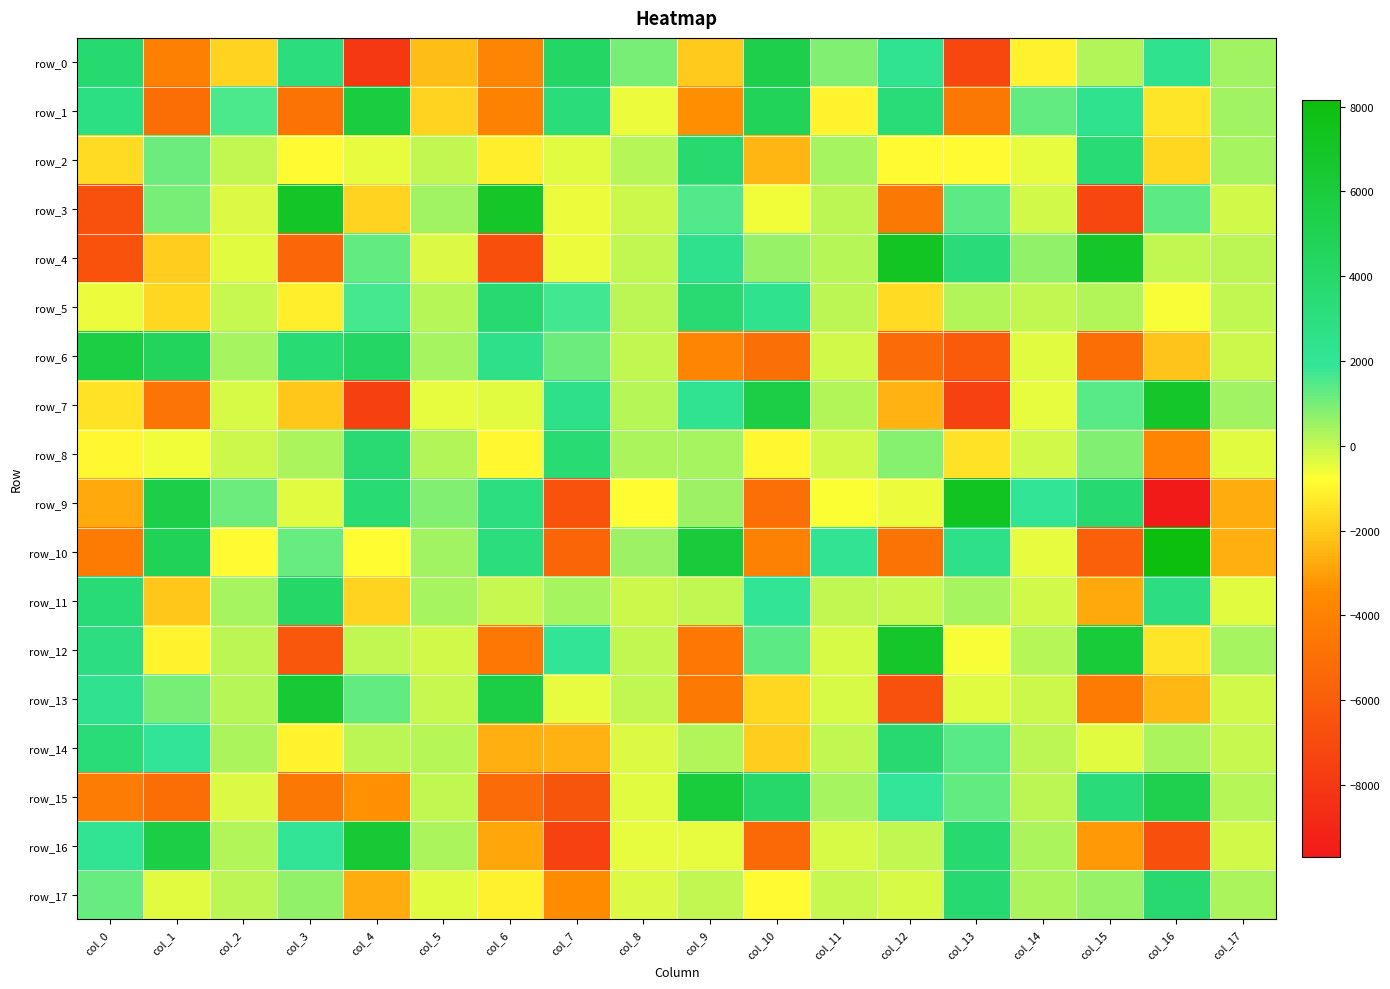

The row_11 series shows 380.5 at col_13. True or false?

True